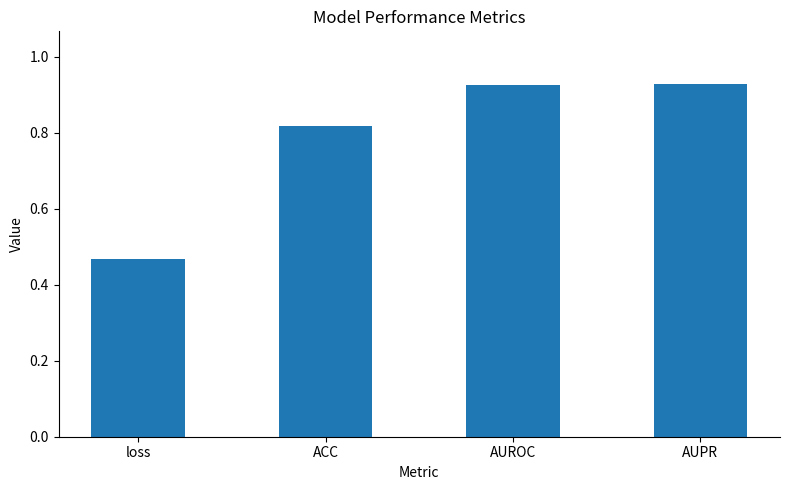

Which has a higher value, AUROC or ACC?

AUROC